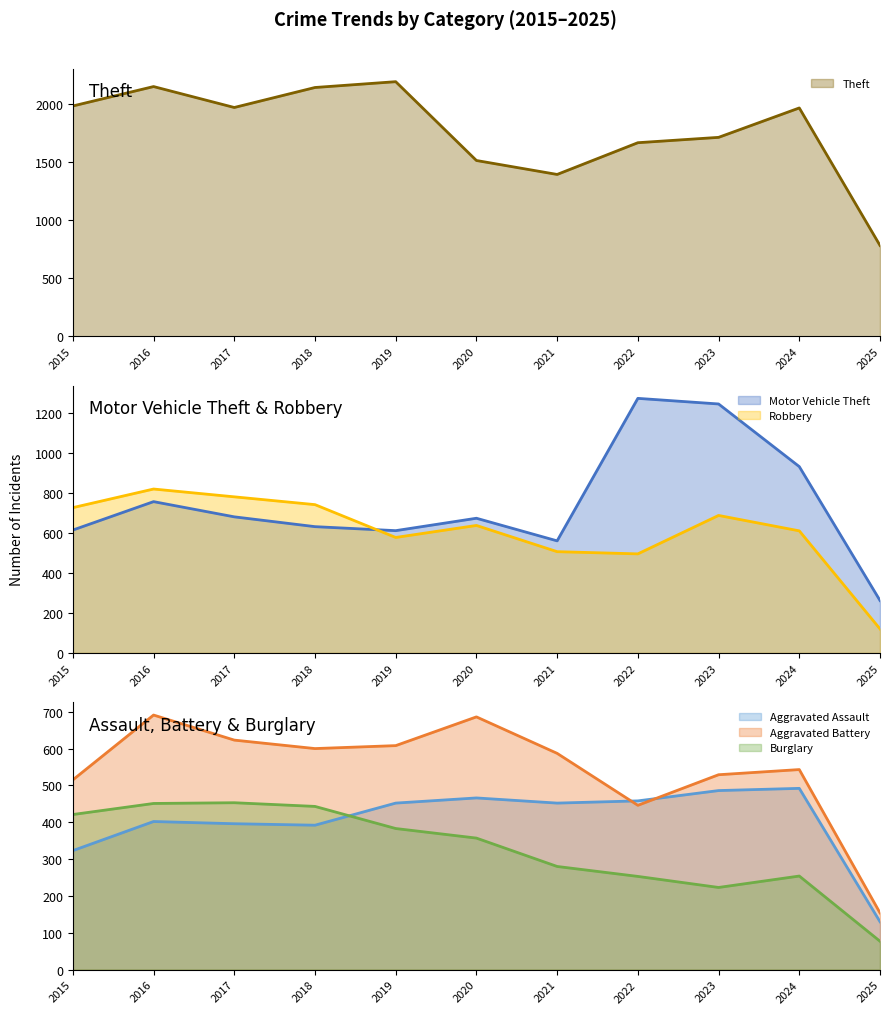

At which category is the sum across all series the highest?

2016